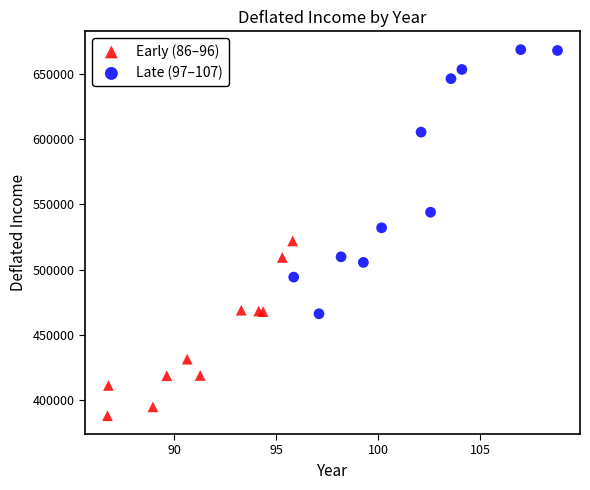

Which series has the widest spread of Y values?

Late (97–107)